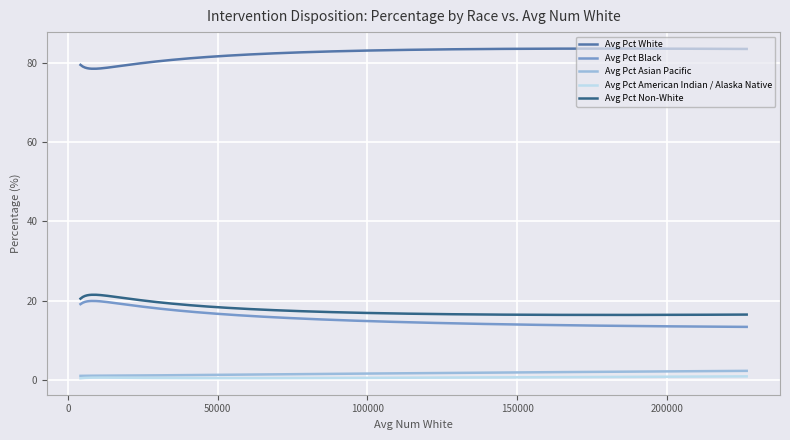

Which series has the largest total across all categories?

Avg Pct White